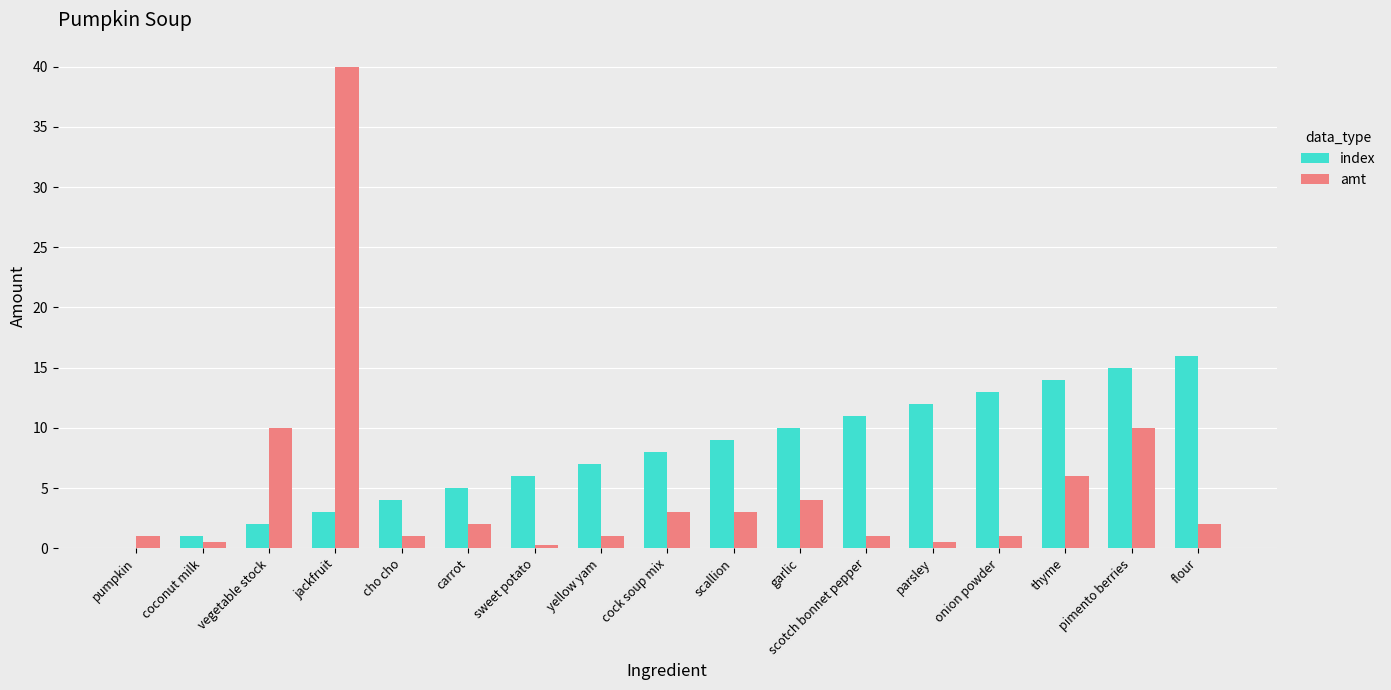

Between sweet potato and garlic, which series saw the biggest shift?

index